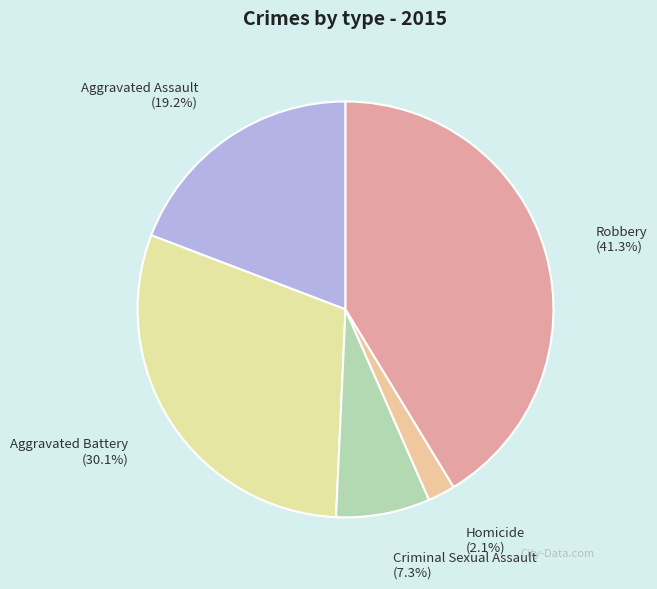

Rank the categories by value from lowest to highest.

Homicide, Criminal Sexual Assault, Aggravated Assault, Aggravated Battery, Robbery